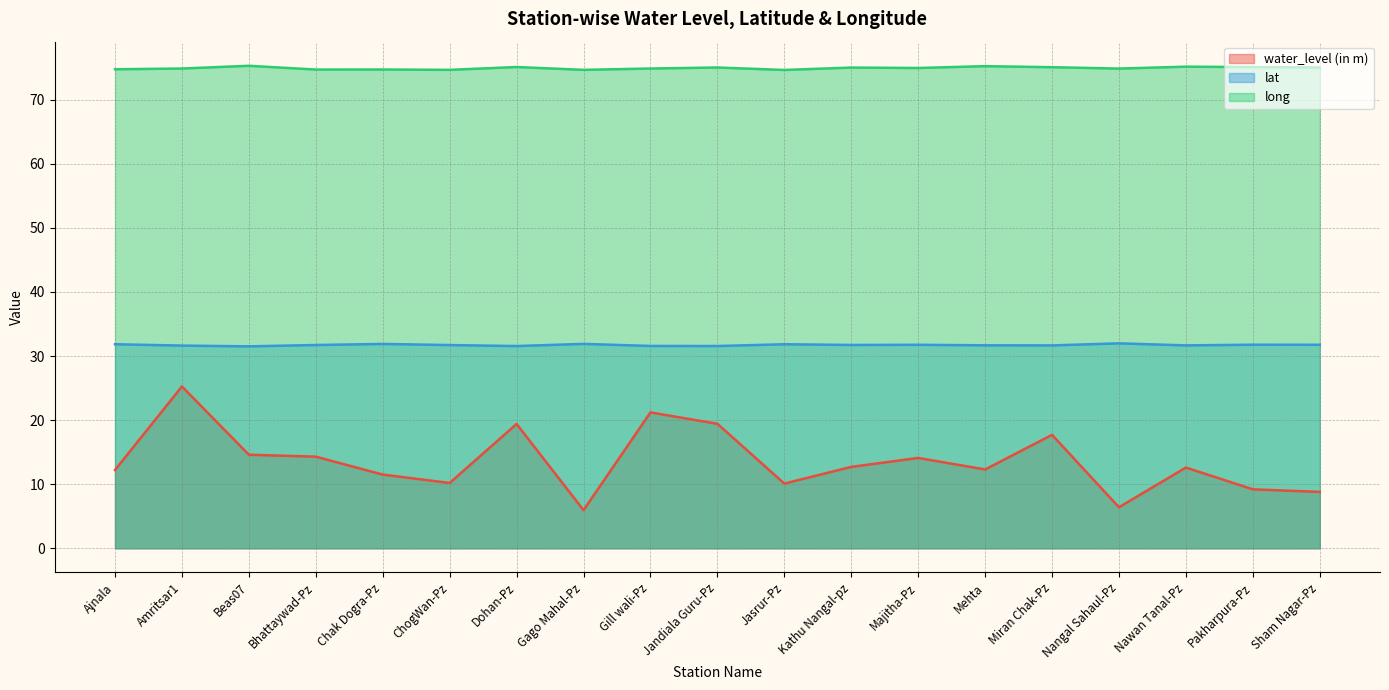

True or false: long and lat intersect in this chart.

False